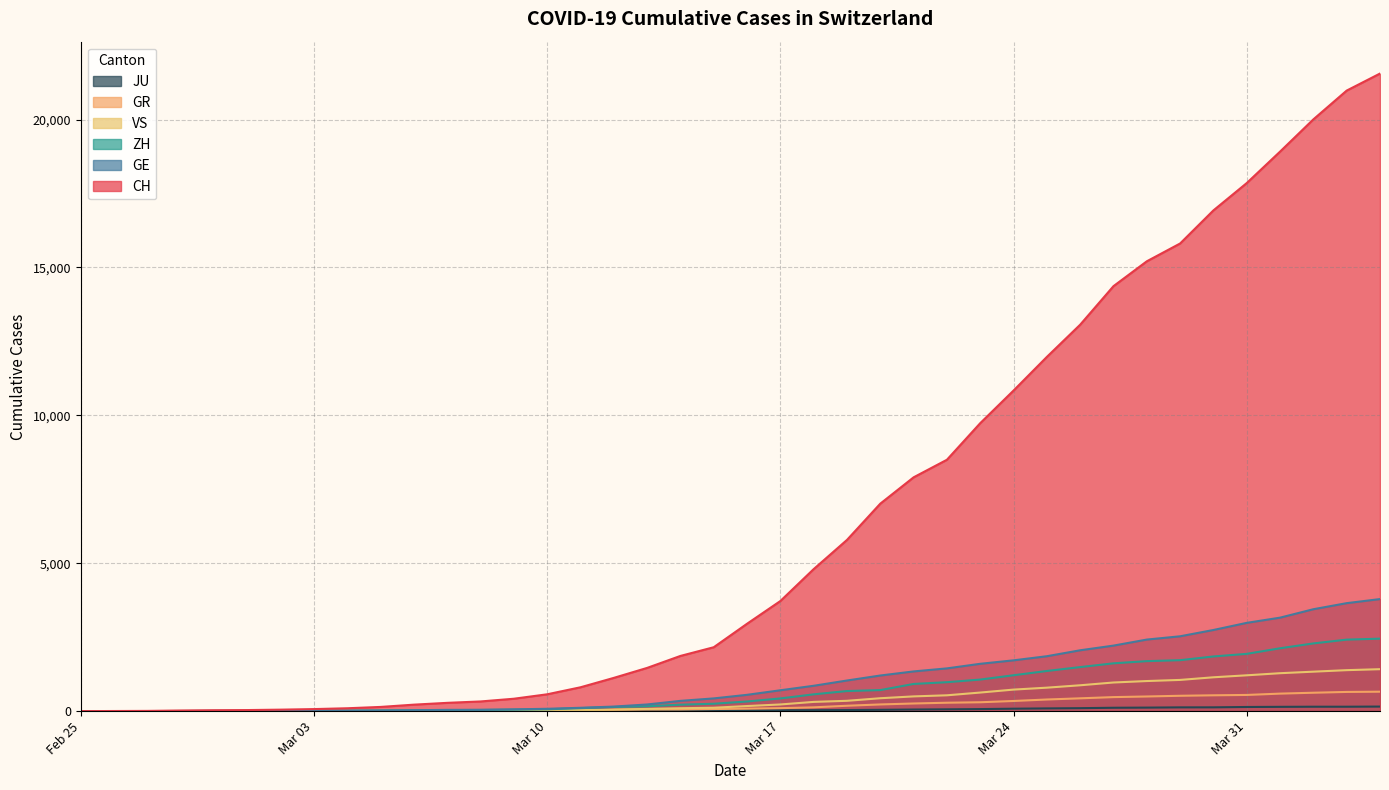

What is the spread (max minus min) of values at Mar 24?

10756